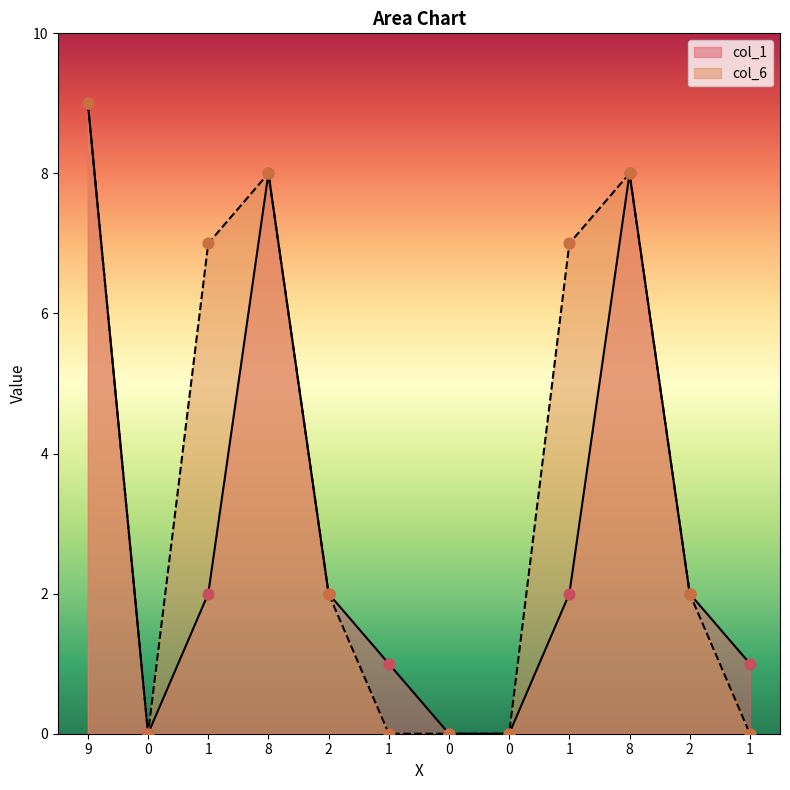

Which series reaches the minimum Y coordinate?

col_1